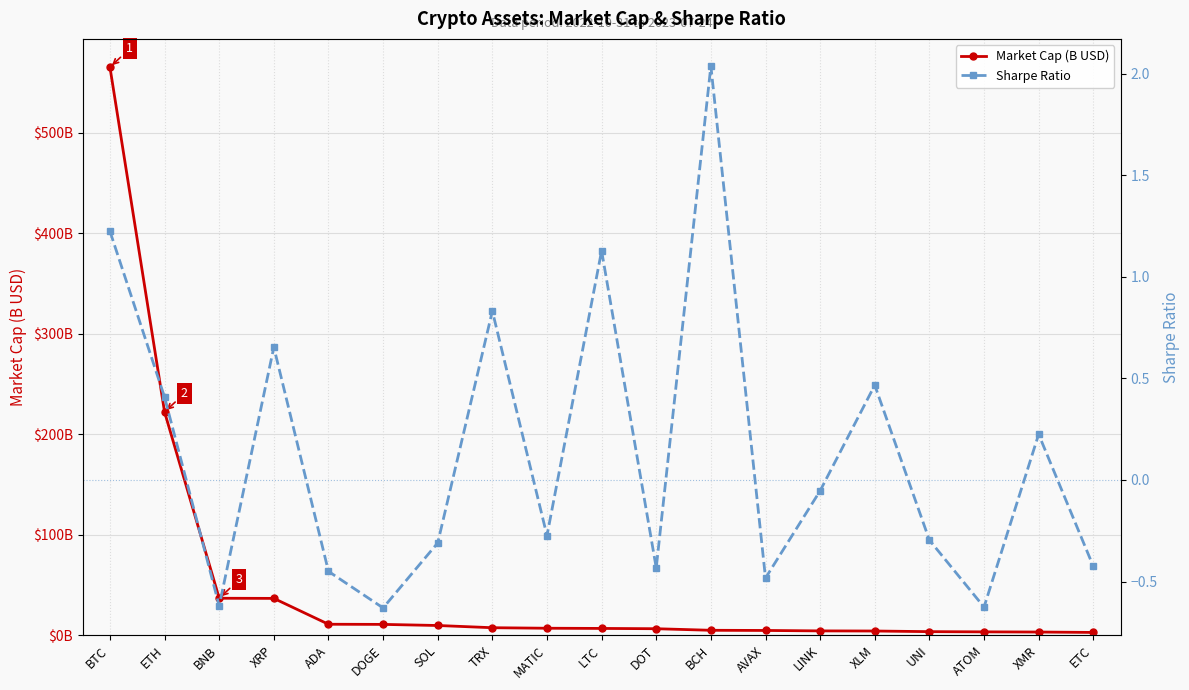

Rank the series by their average value, from highest to lowest.

Market Cap (B USD), Sharpe Ratio